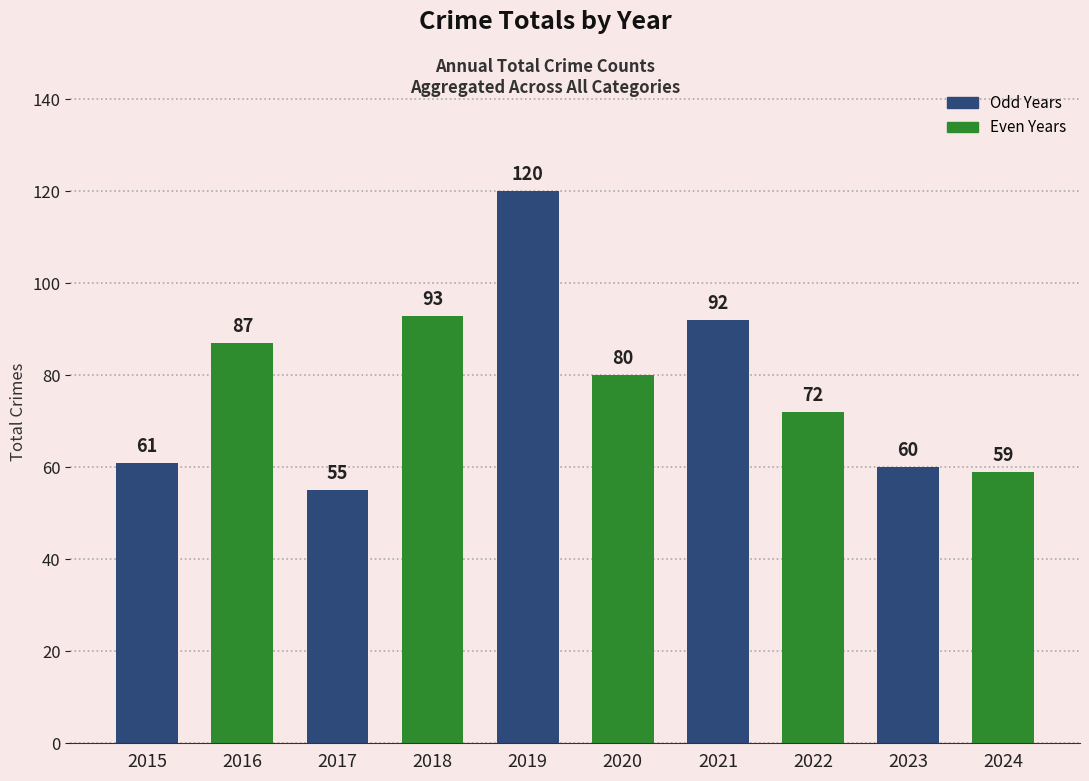

How many bars are there in total?

10